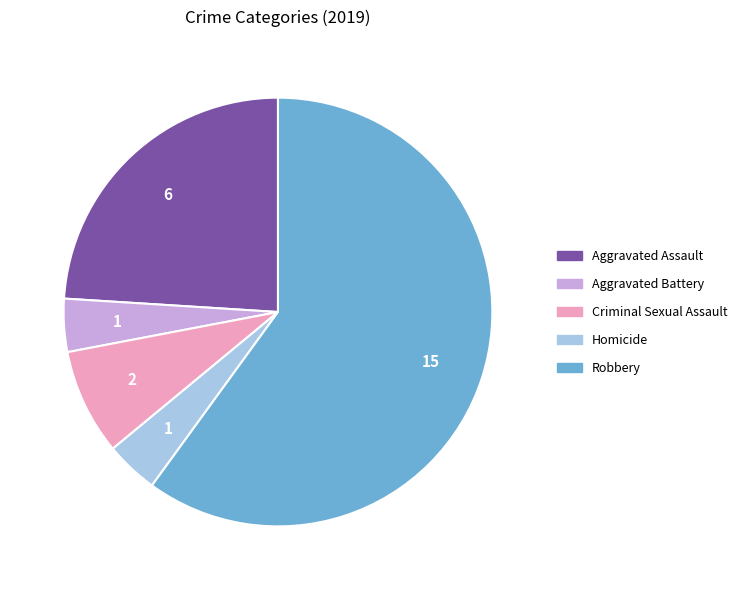

Approximately how many times larger is the value at Aggravated Assault compared to Homicide?

6.0